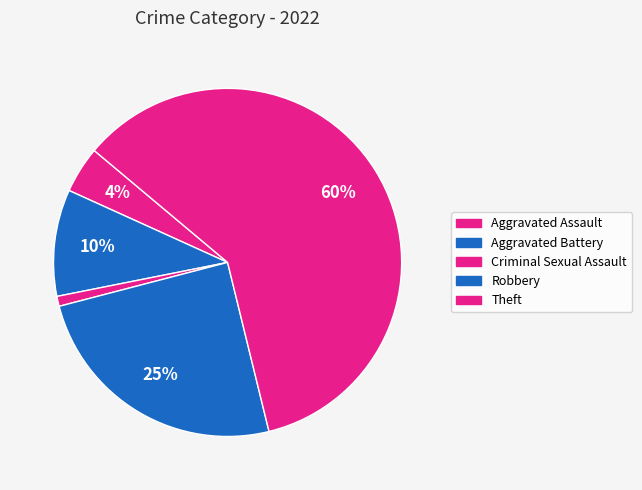

How many segments does this pie chart have?

5